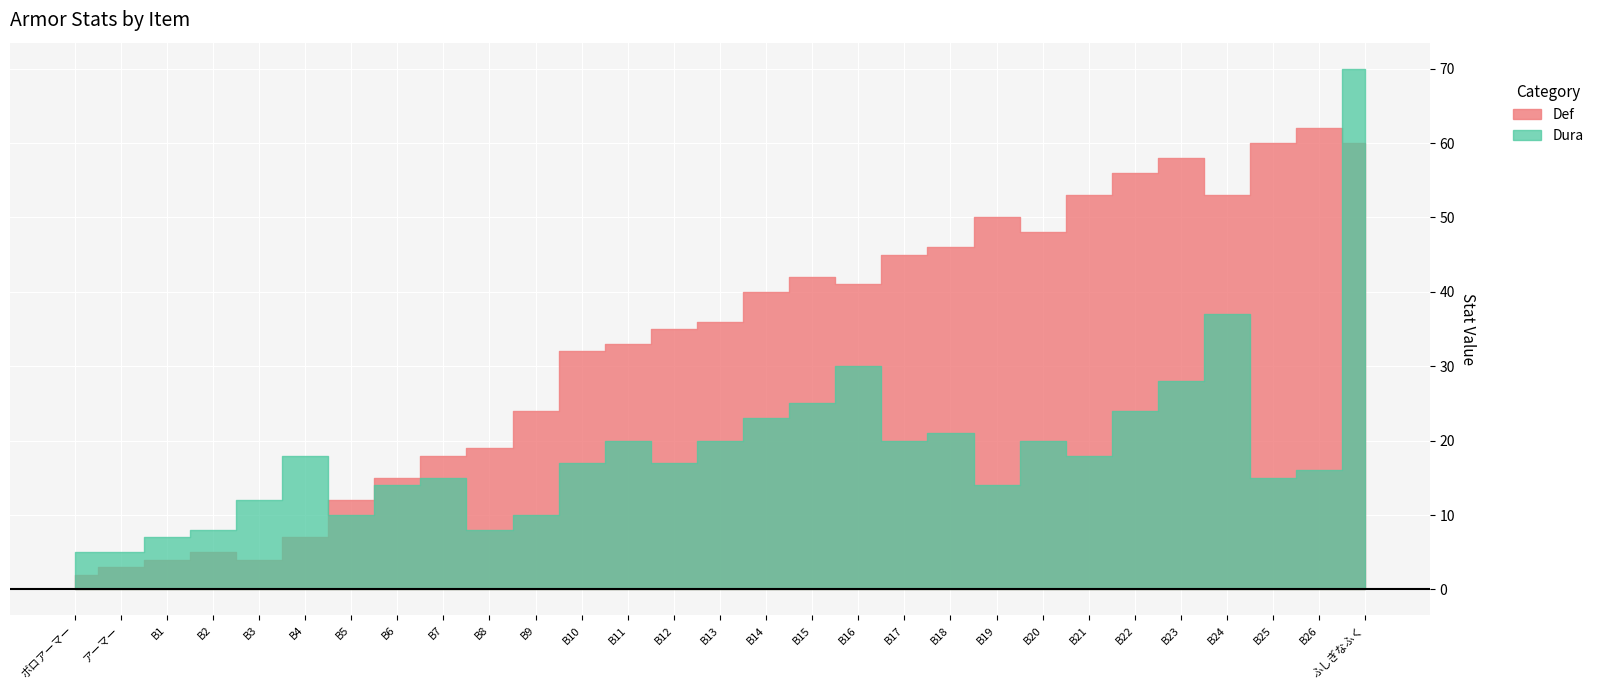

In Def, how many points are higher than both neighbors (excluding endpoints)?

5